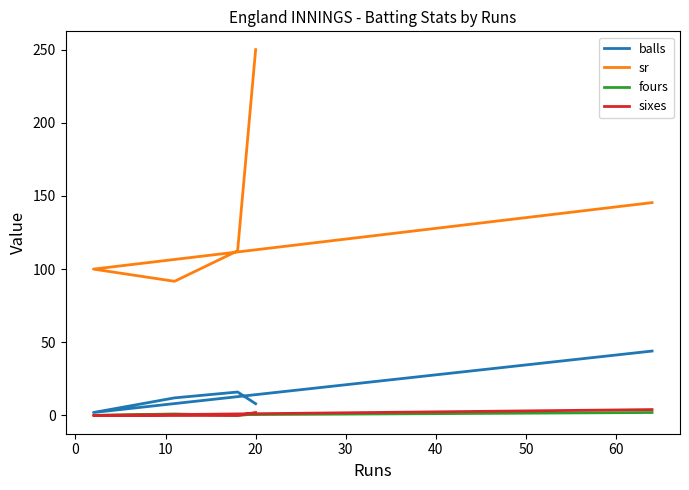

Which series has the widest spread of values?

sr